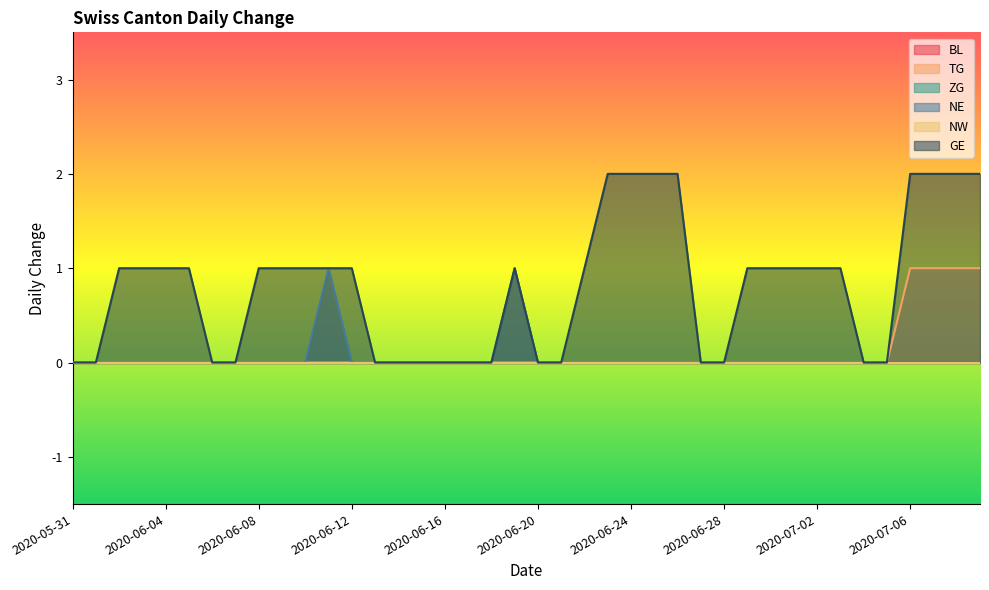

At which label does GE first exceed 1?

2020-06-23